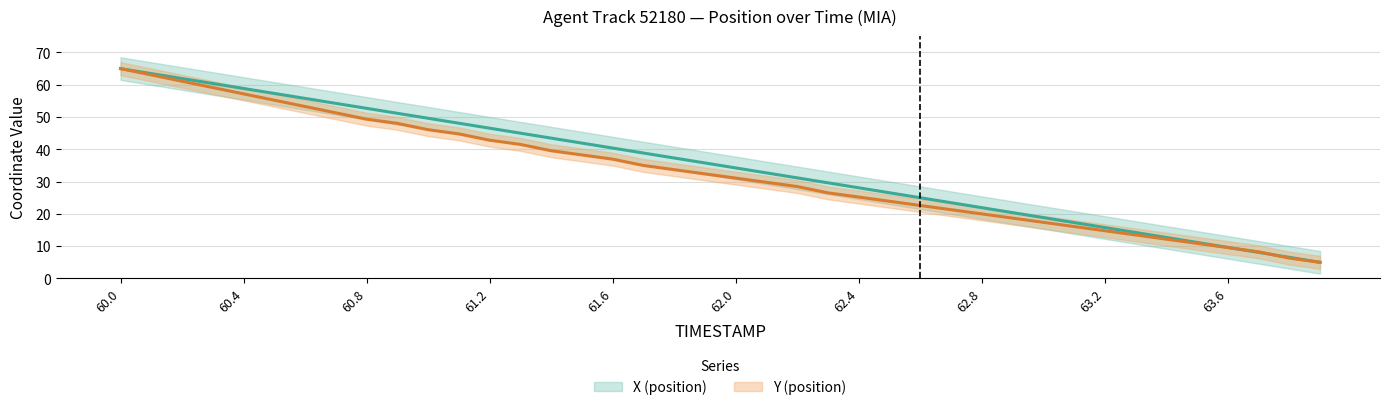

What is the average value of the Y (position) series?

32.9